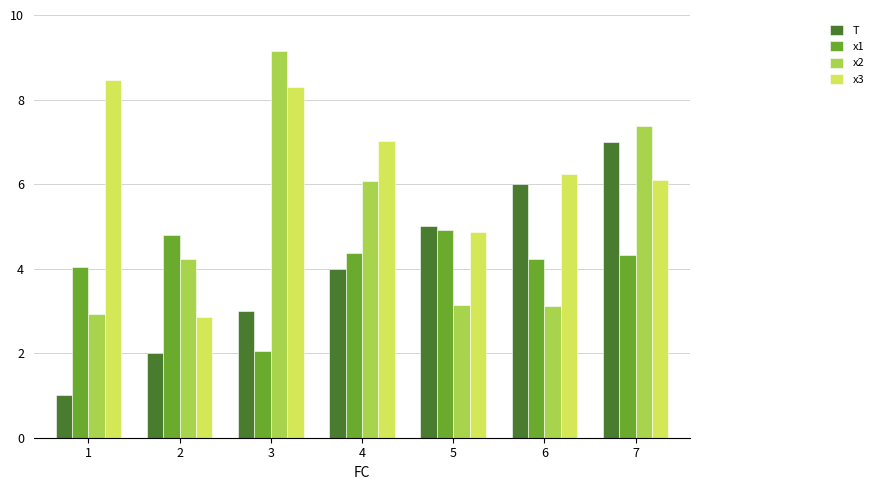

How many series are shown in this chart?

4